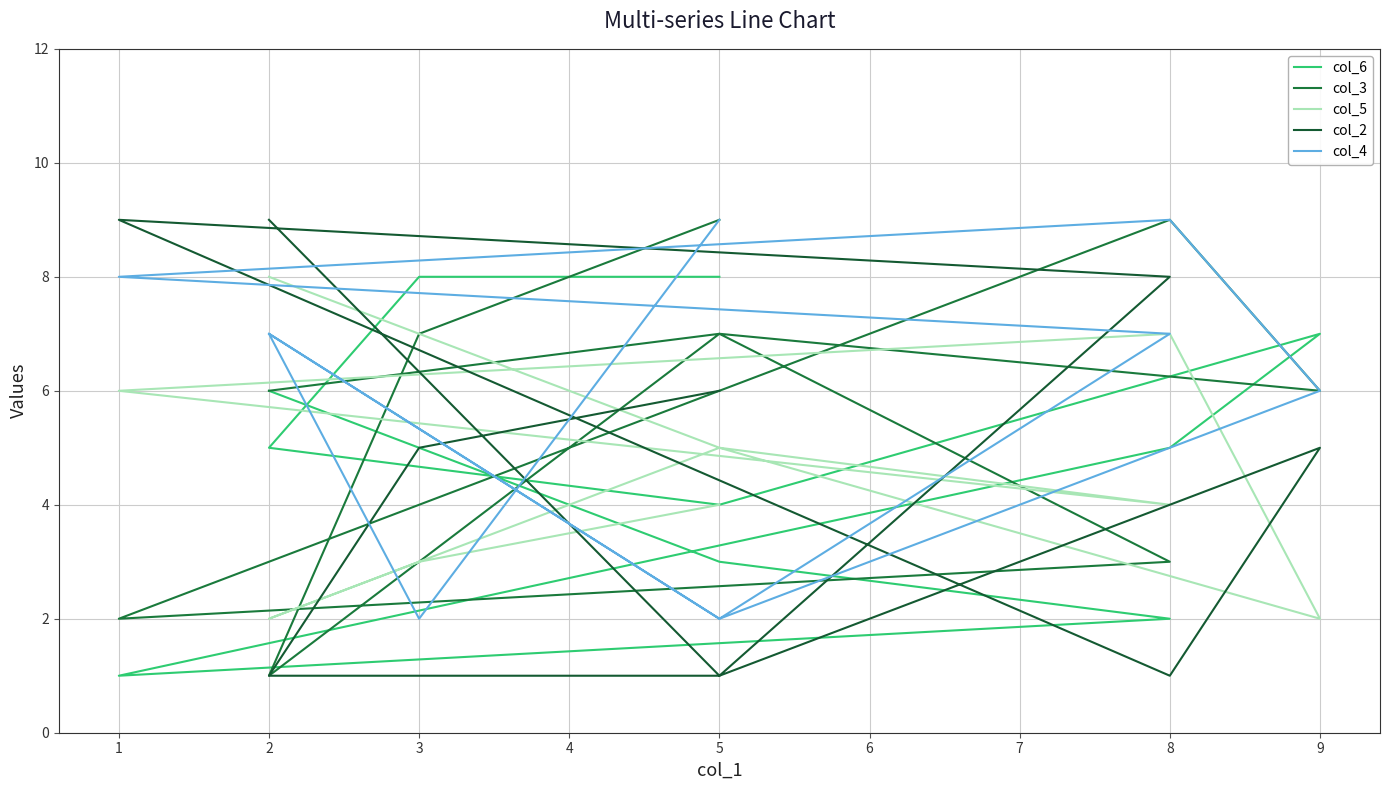

What is the minimum value shown in the chart?

1